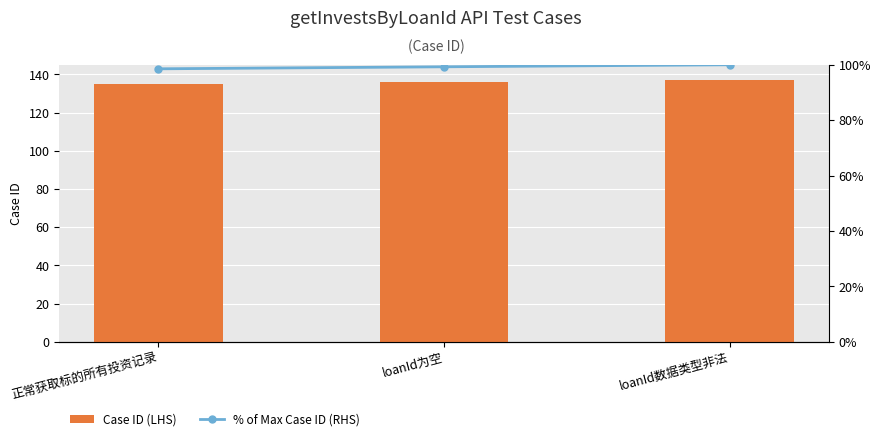

Is it true that Case ID (LHS) equals 184 at 正常获取标的所有投资记录?

False